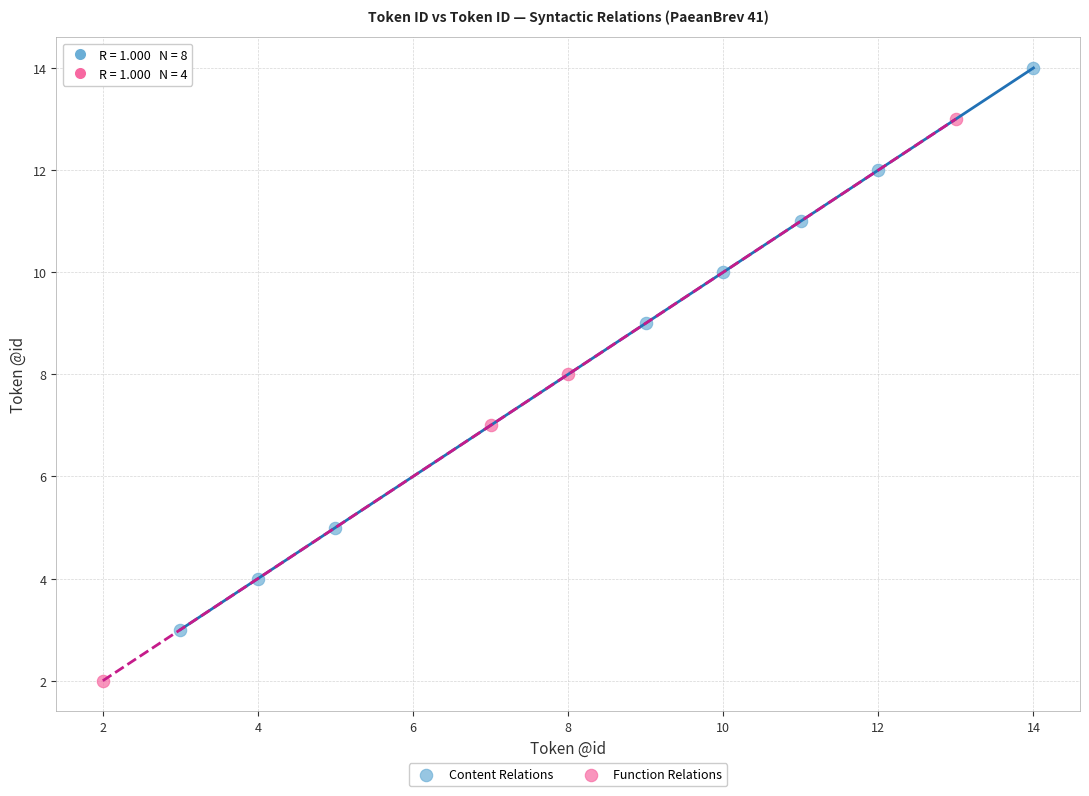

Which series contains the highest Y value?

Content Relations